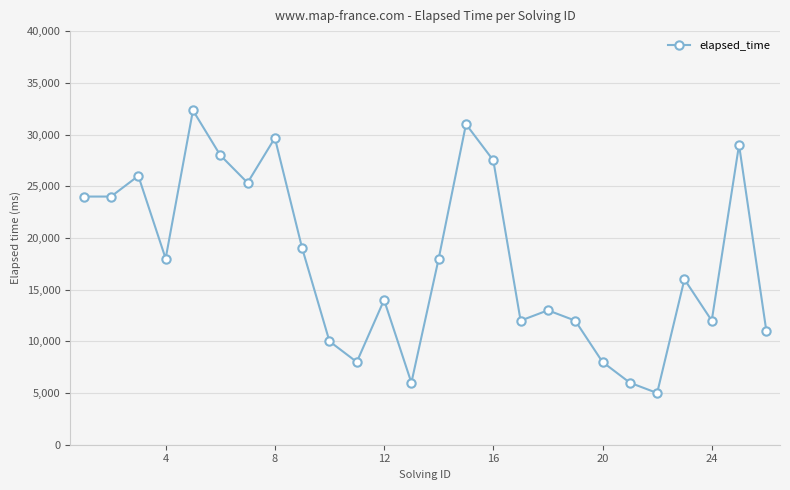

What is the smallest value displayed?

5000